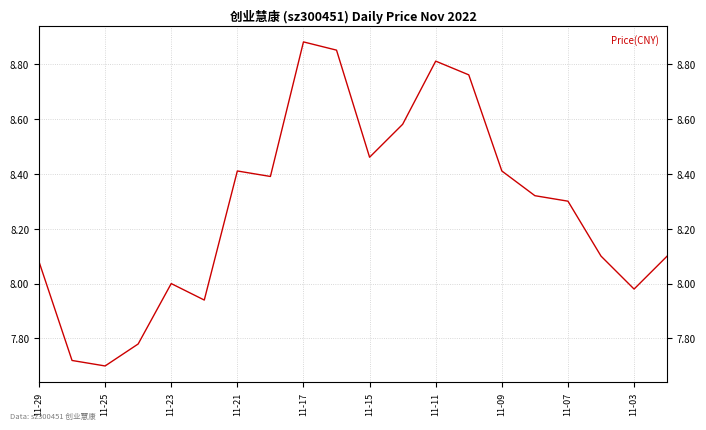

How many interior local peaks (higher than both neighbors) does the data have?

4